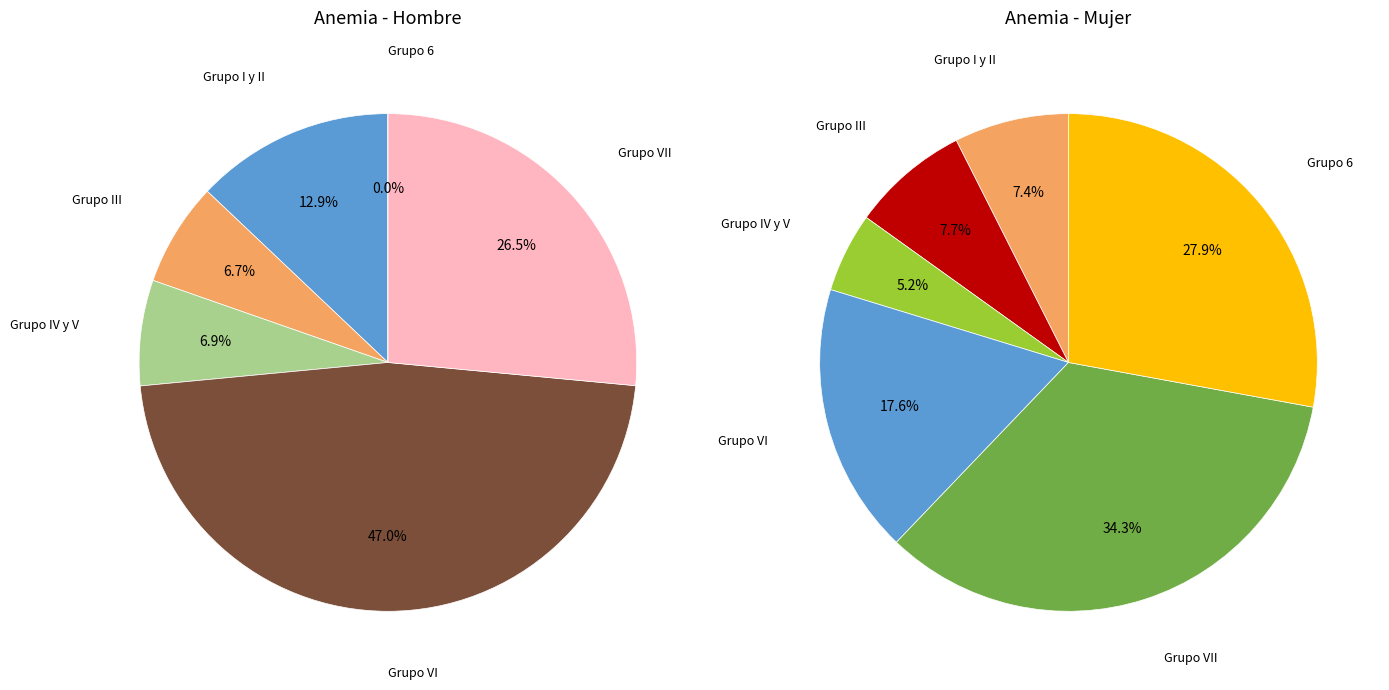

Which series changed the most between Grupo IV y V and Grupo 6?

Mujer (N estimada Sí)